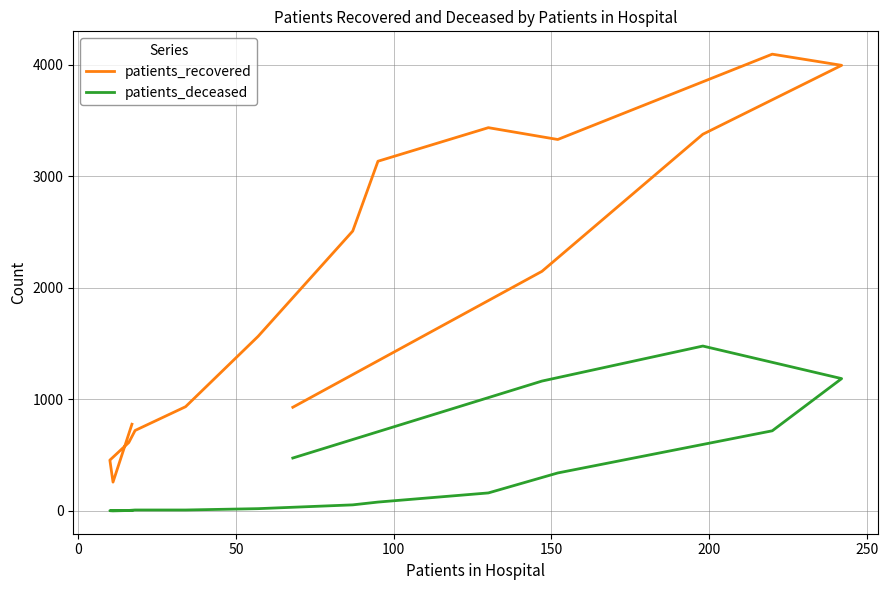

Which series has the largest range (max minus min)?

patients_recovered